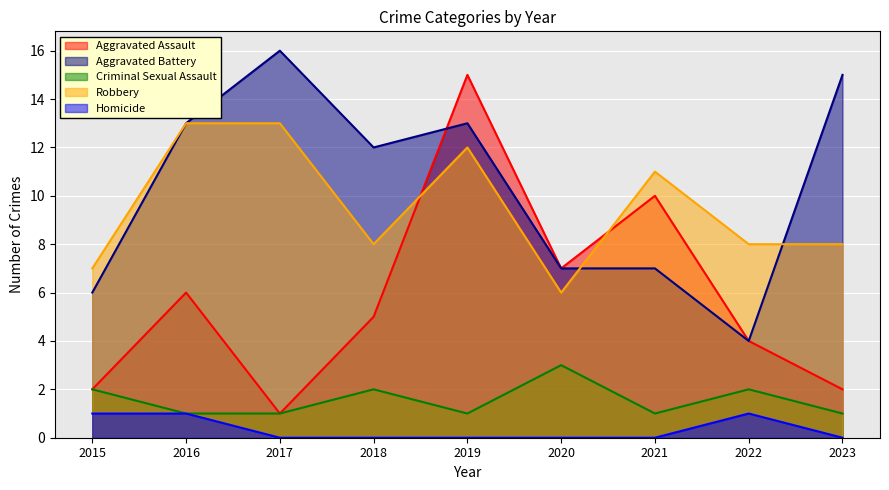

Rank the series at 2023 from lowest to highest value.

Homicide, Criminal Sexual Assault, Aggravated Assault, Robbery, Aggravated Battery